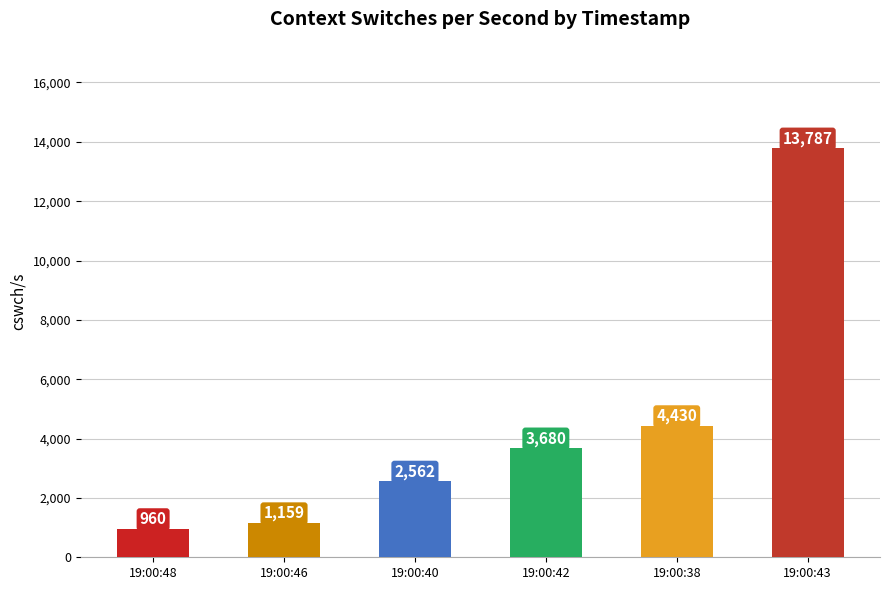

Are the bars grouped side by side (vs. stacked)?

No